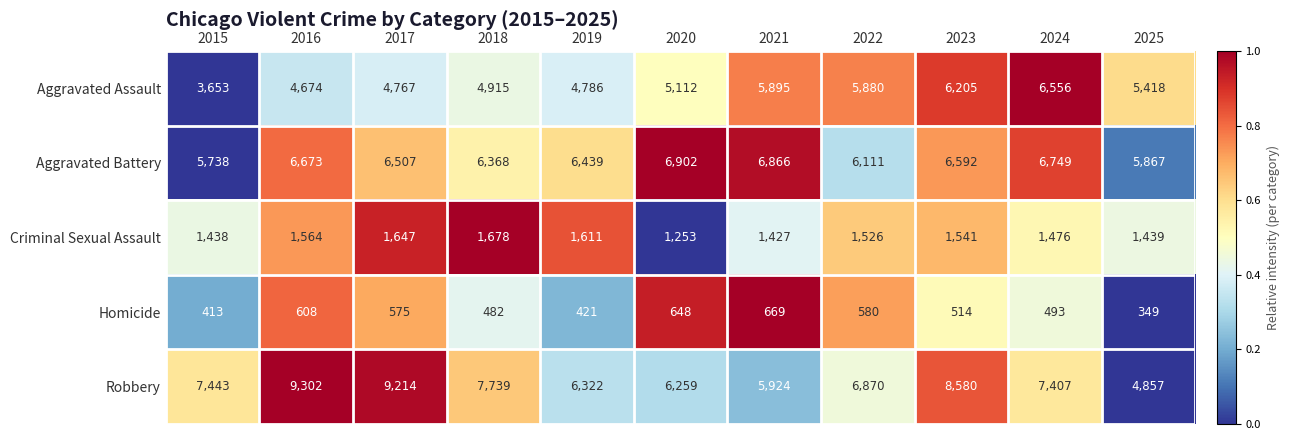

Rank the series by their maximum value, from lowest to highest.

Homicide, Criminal Sexual Assault, Aggravated Assault, Aggravated Battery, Robbery